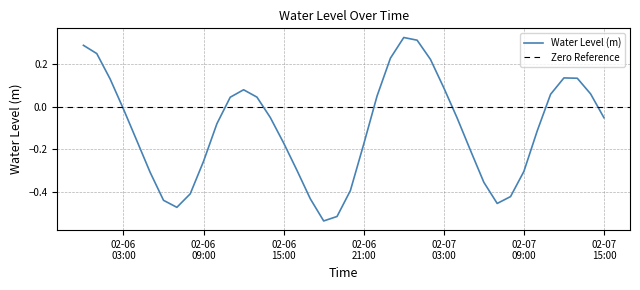

Which category has the highest value across all series?

2023-02-07 00:00:00